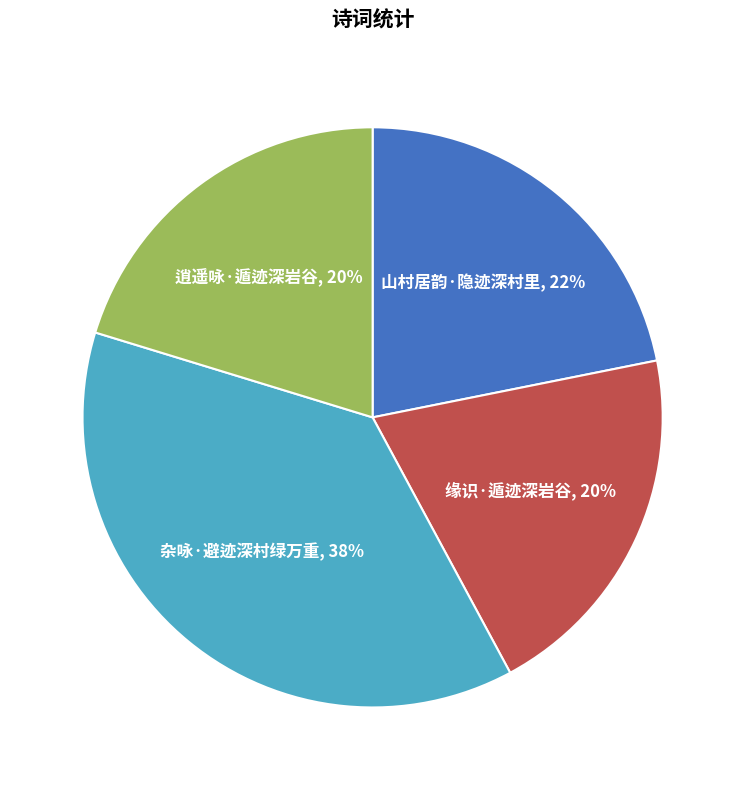

To the nearest percent, what is the average slice percentage?

25%